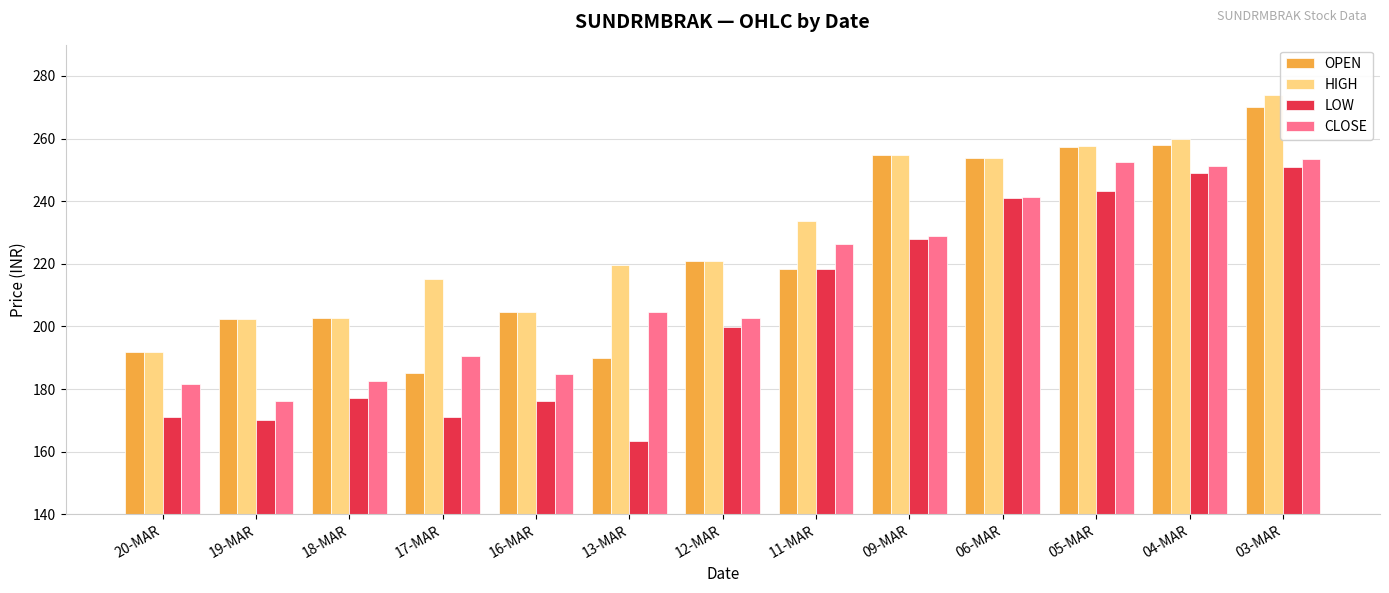

Rank the series by their average value, from lowest to highest.

LOW, CLOSE, OPEN, HIGH